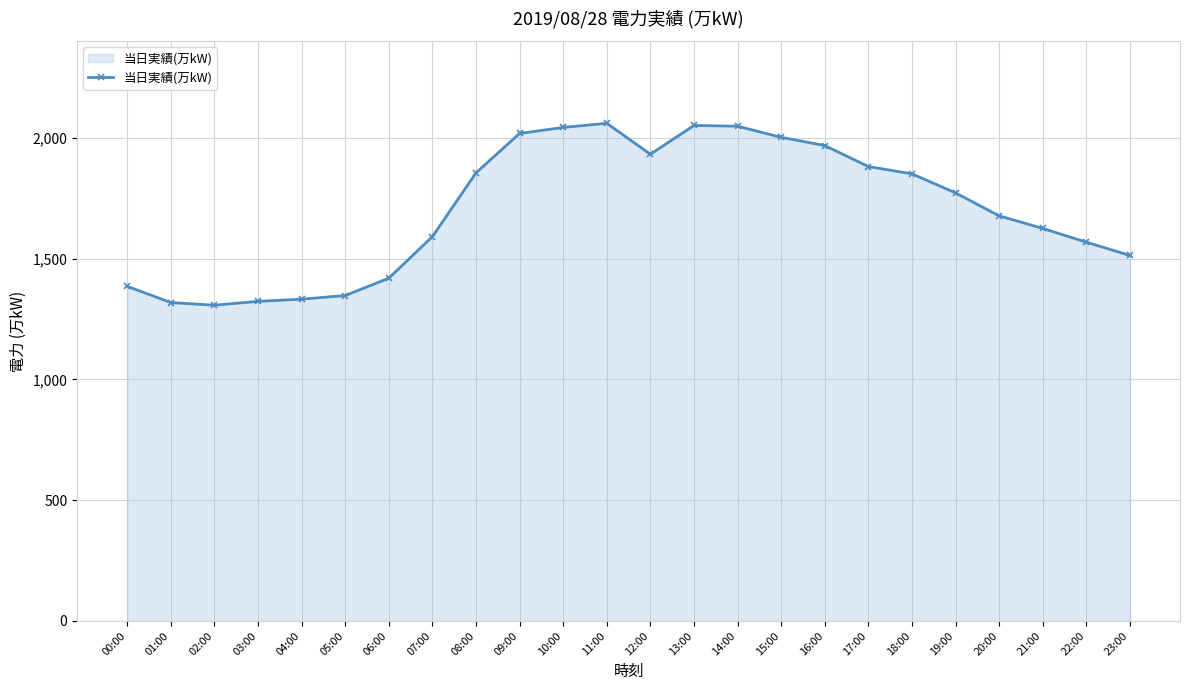

What is the change in value from 10:00 to 12:00?

-111